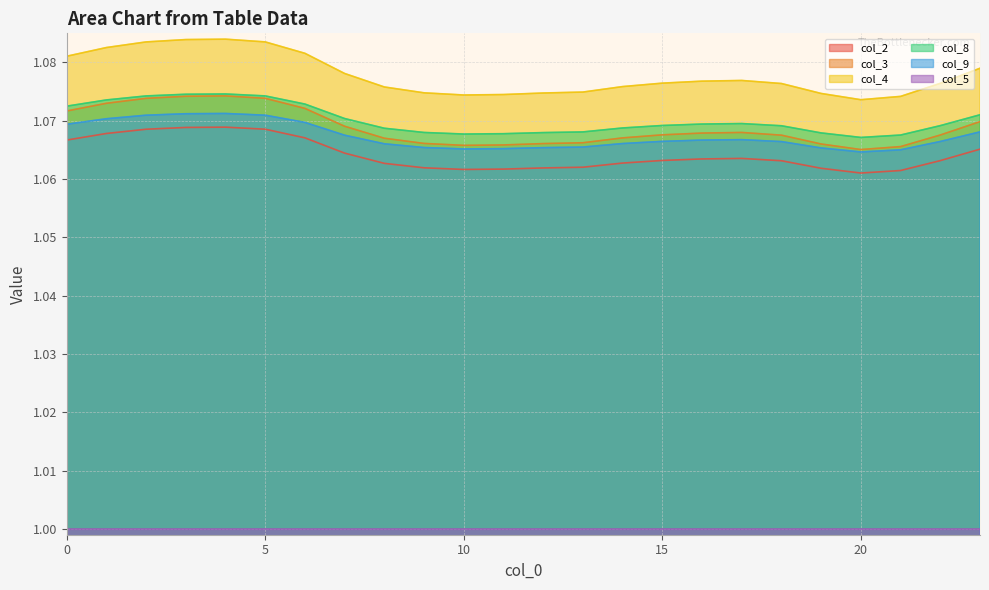

Between 1 and 5, which series saw the biggest shift?

col_4